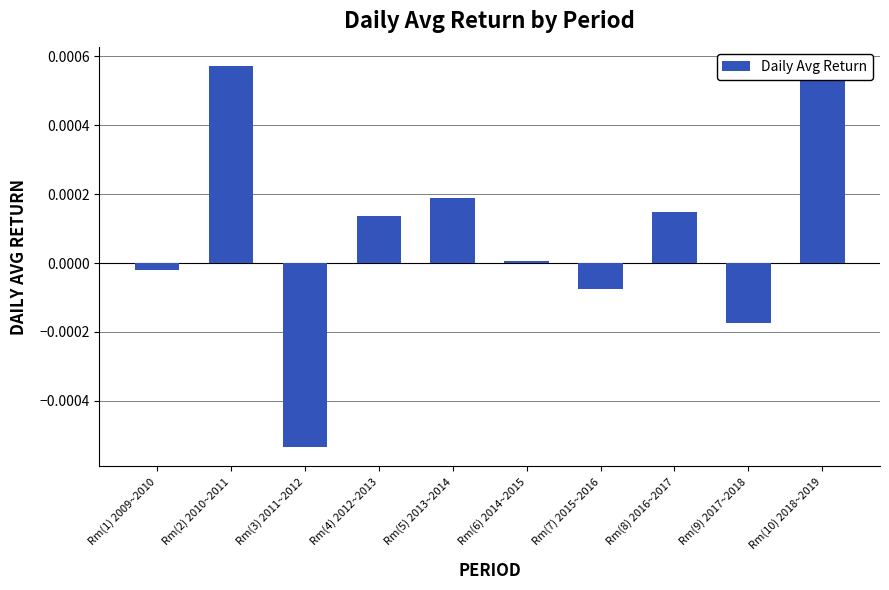

How many data points are less than 0?

4